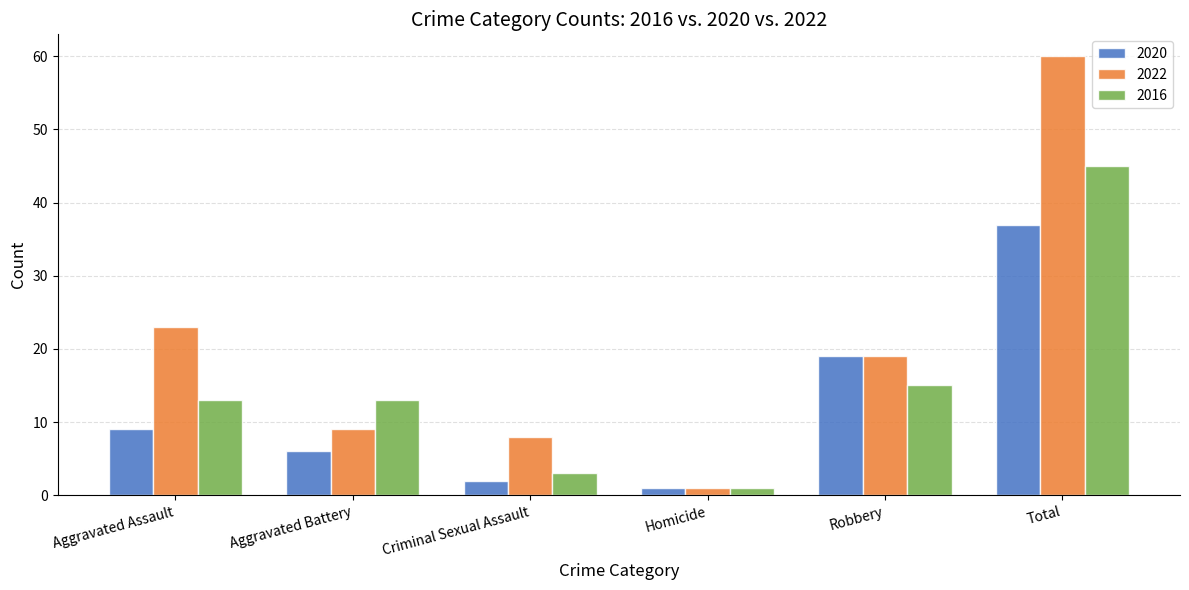

What is the average value of the 2020 series?

12